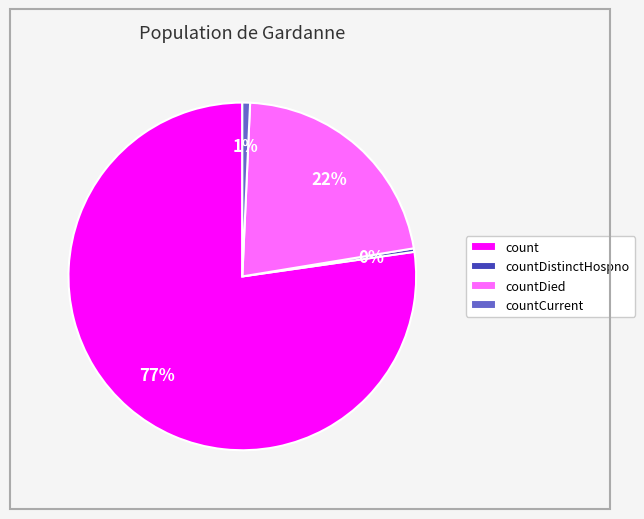

Is there a majority slice in this chart?

Yes